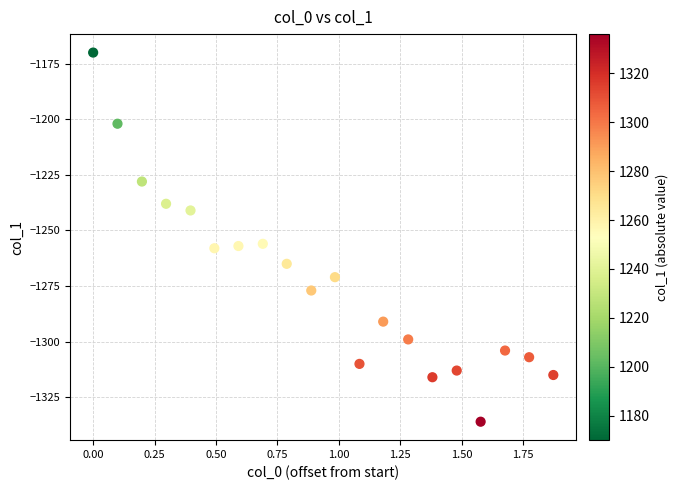

What is the range of Y values (max minus min)?

166